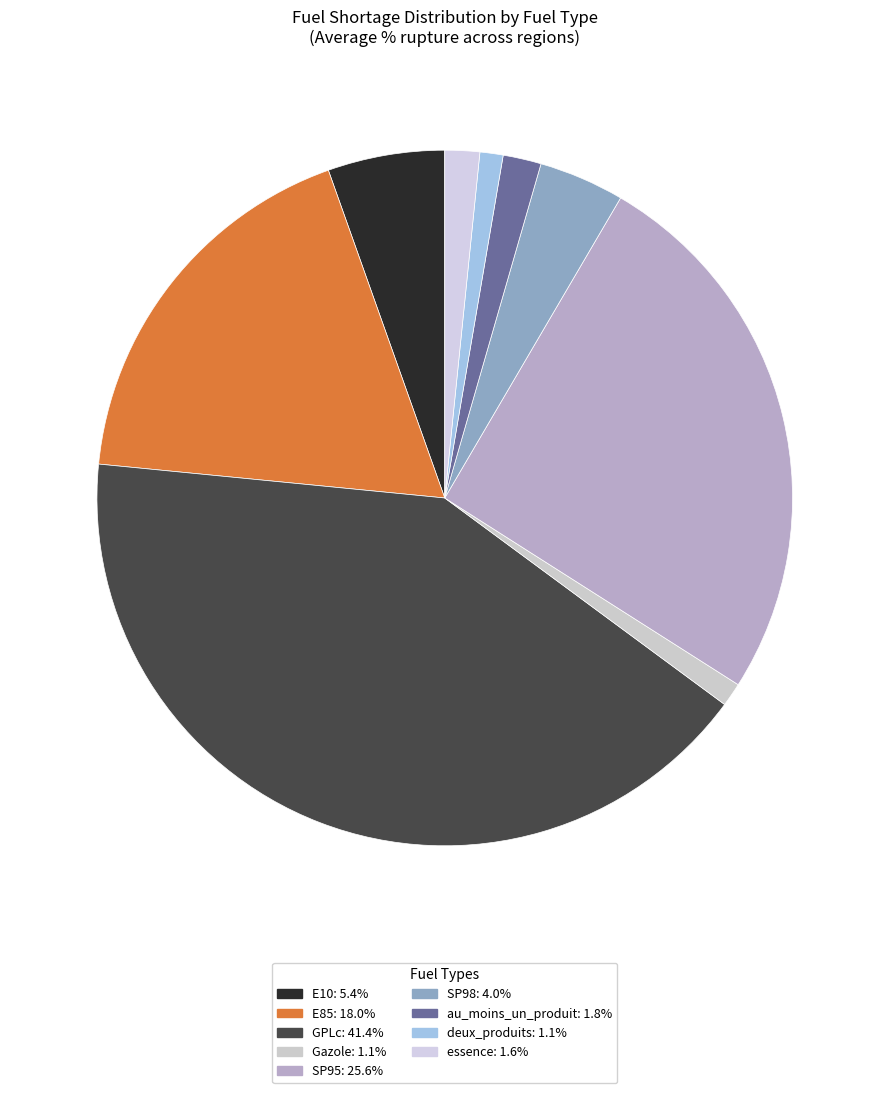

True or false: deux_produits accounts for 9% of the total.

False